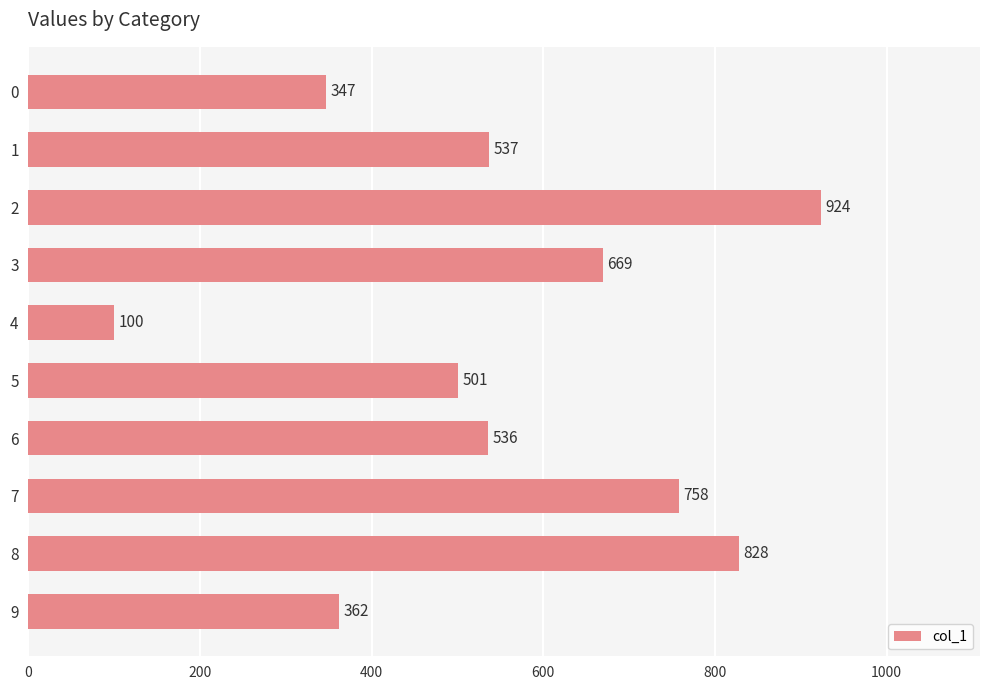

What is the value of the 3rd bar from the top?

924